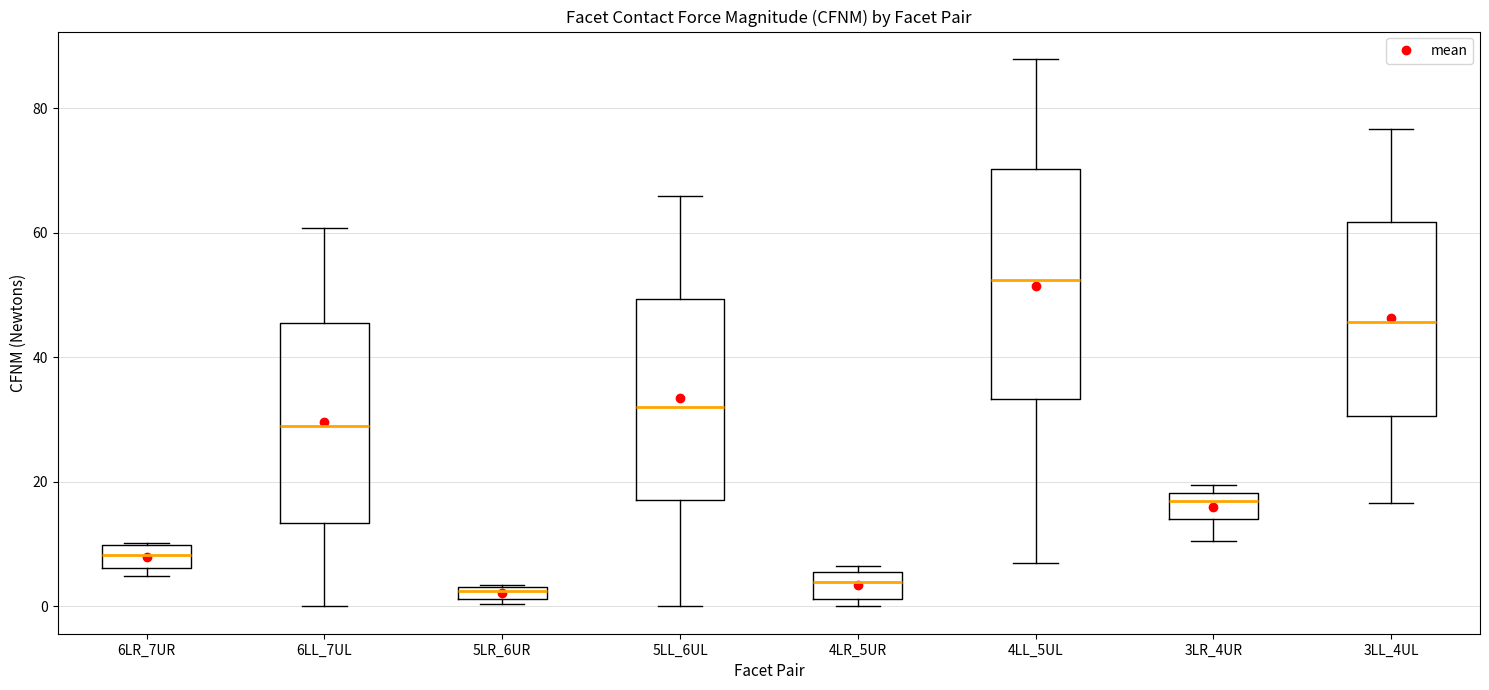

Comparing the boxes themselves (not the whiskers), which one is the tallest?

4LL_5UL